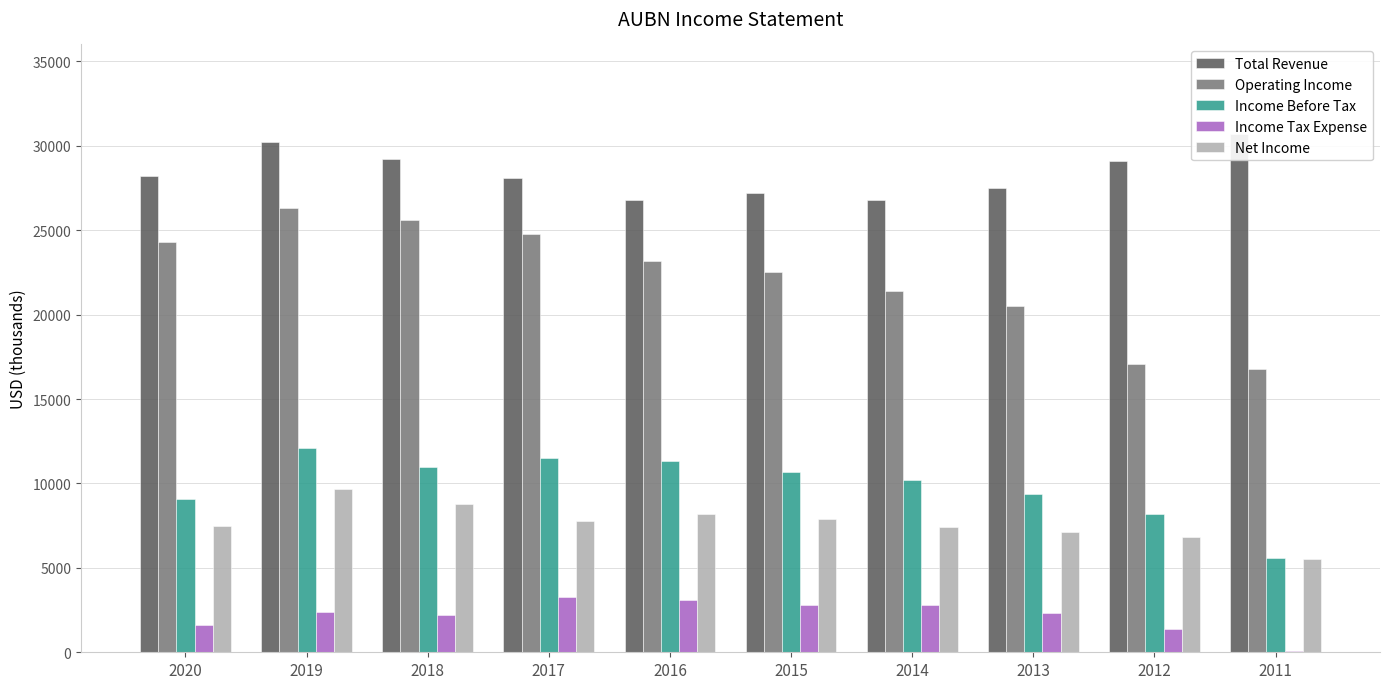

What is the approximate value of Income Tax Expense at 2014, to the nearest 10?

2800